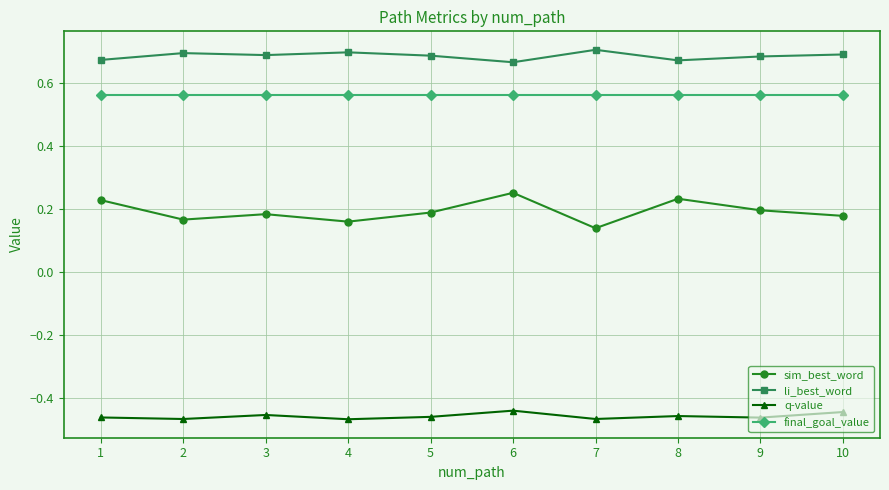

Count the li_best_word values in the range 0 to 1.

10